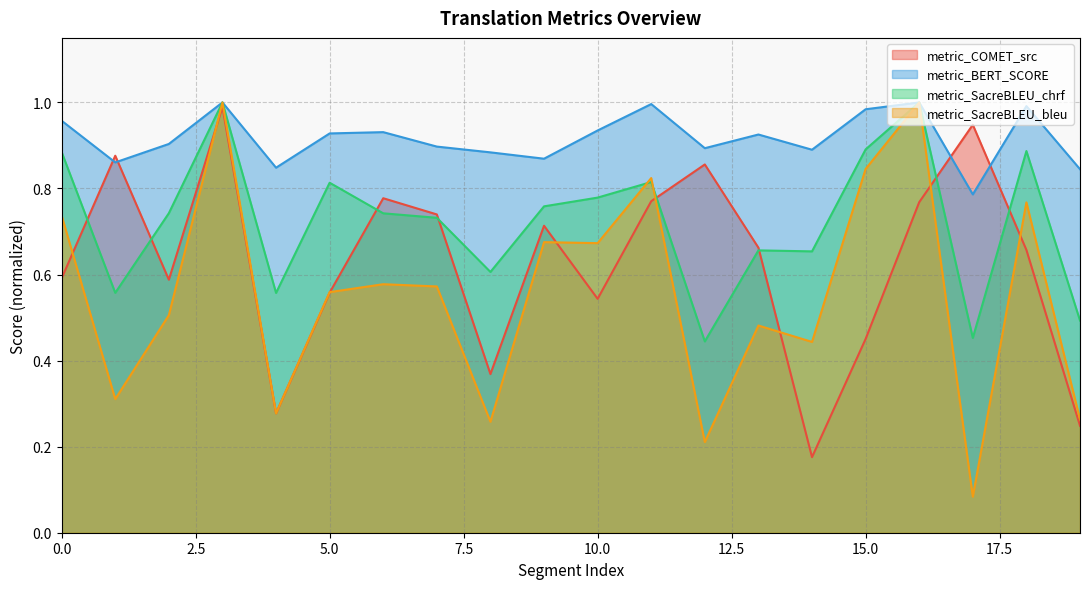

How many intersections are there between metric_BERT_SCORE and metric_COMET_src?

4